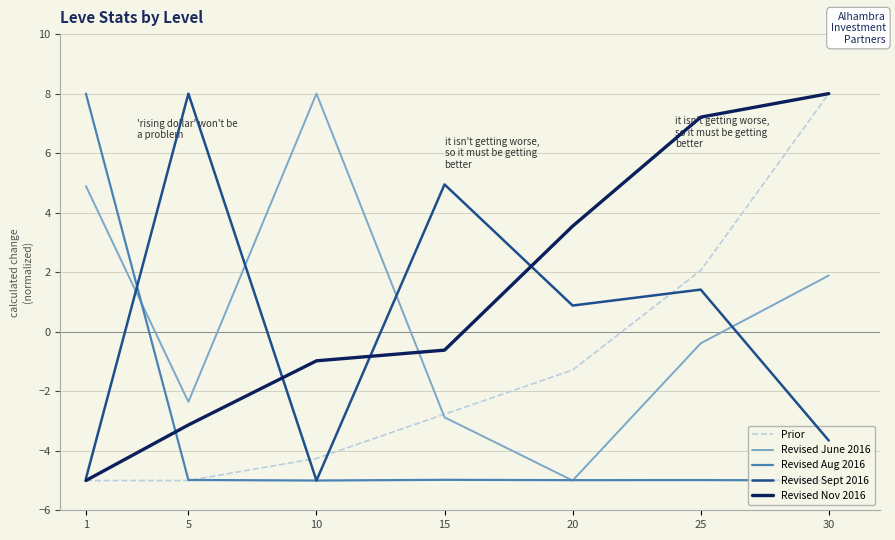

What is the spread (max minus min) of values at 5?

13.0